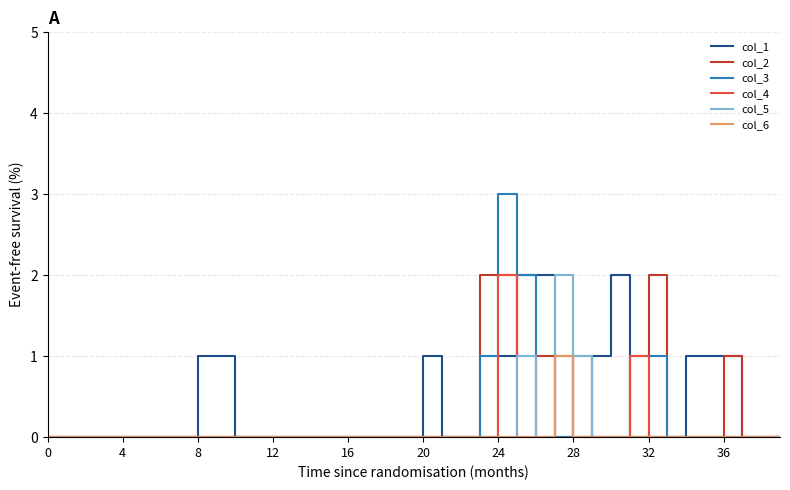

What is the maximum value shown in the chart?

3